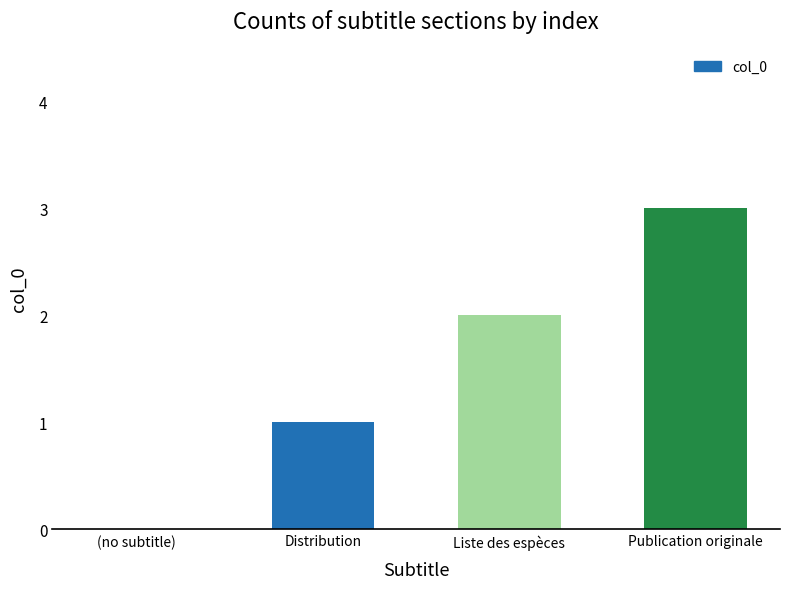

What is the average value?

2